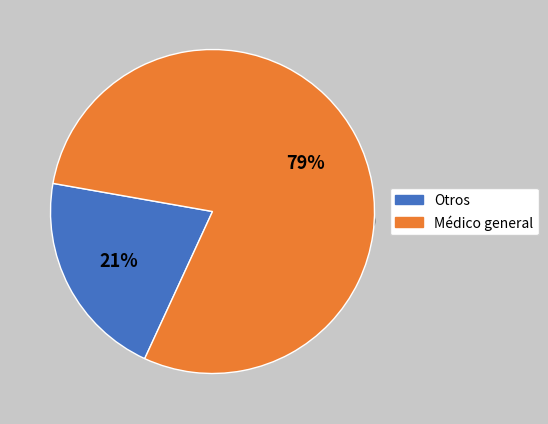

What is the smallest slice in the pie chart?

Otros